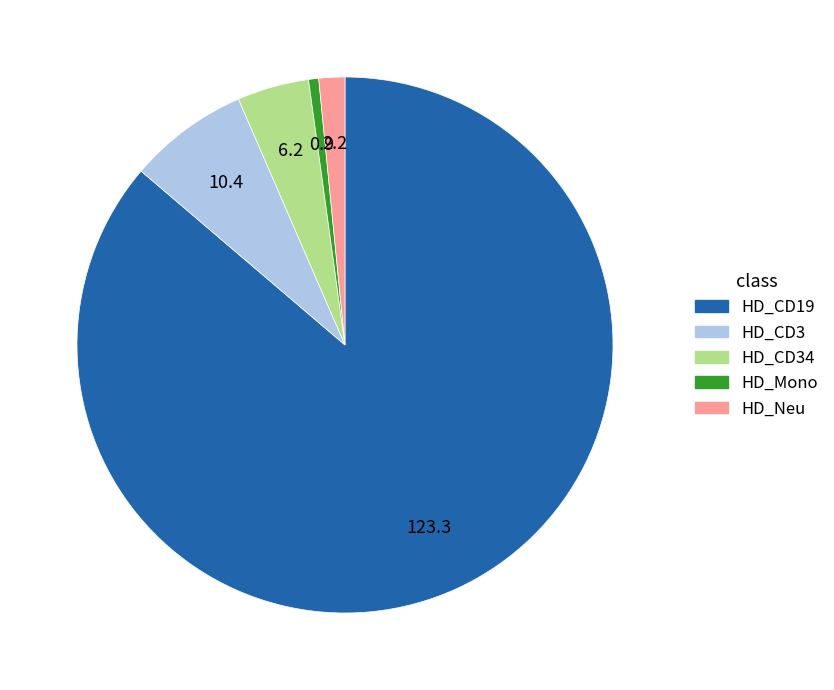

Which slice is the largest?

HD_CD19